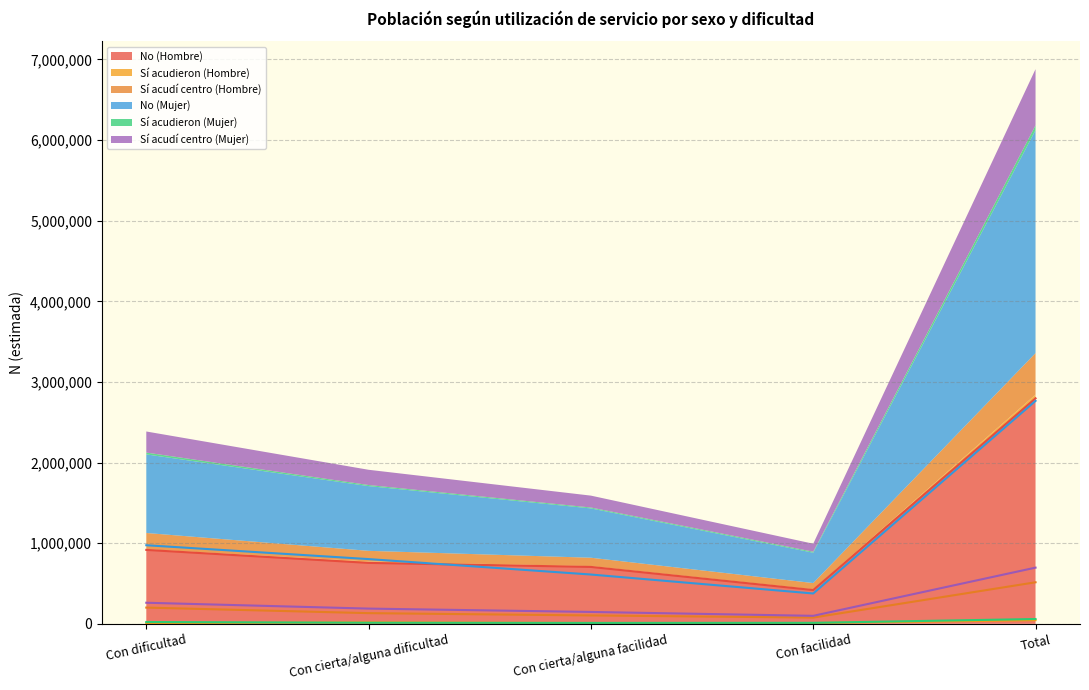

What is the value of the Sí acudieron (Mujer) point at the 4th from the left?

12345